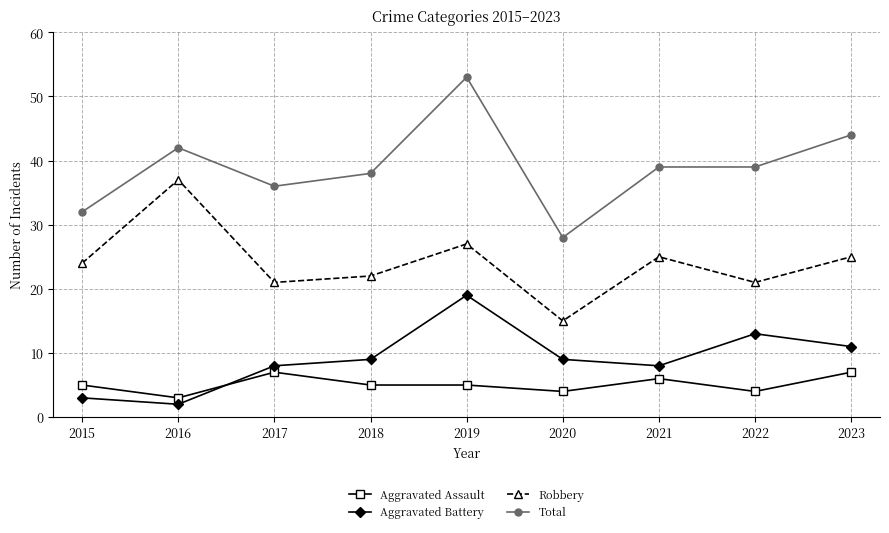

True or false: Robbery and Aggravated Assault cross at least once.

False